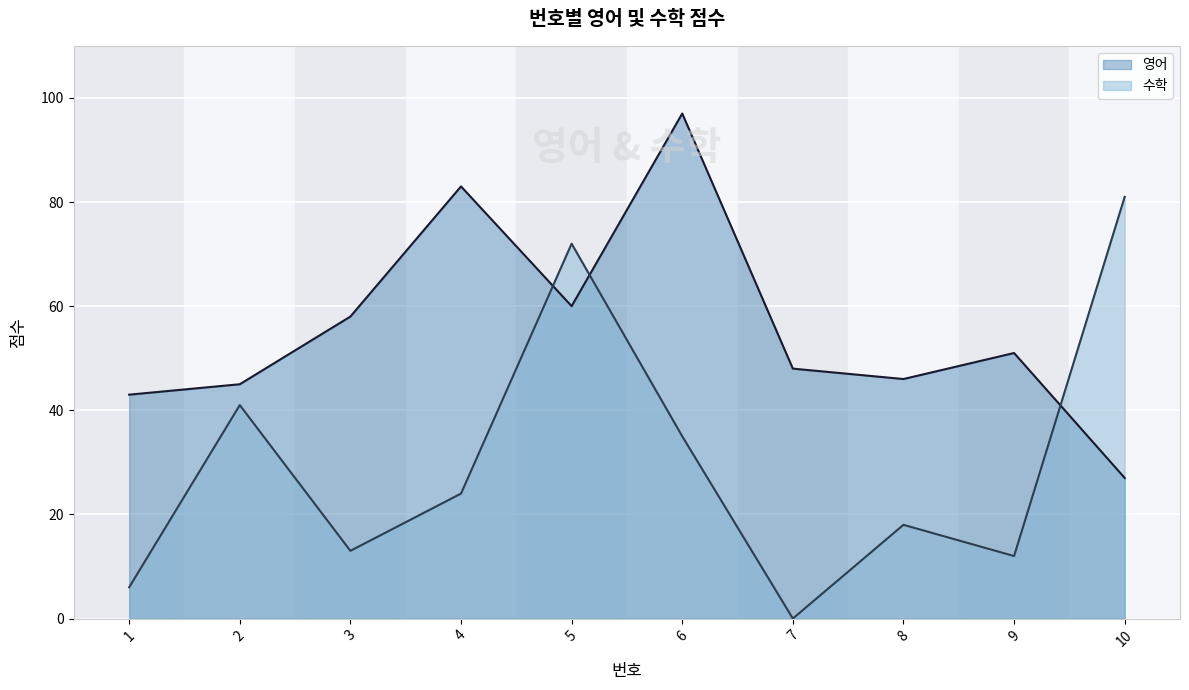

Where do 수학 and 영어 first cross each other?

4 and 5